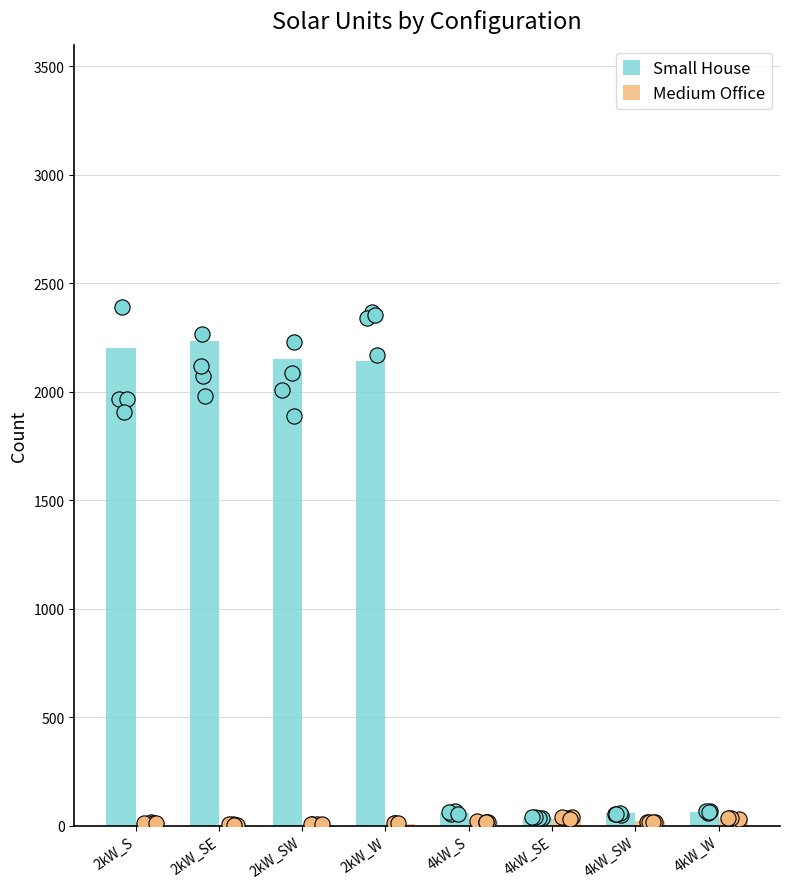

At how many categories does at least one series exceed 985?

4